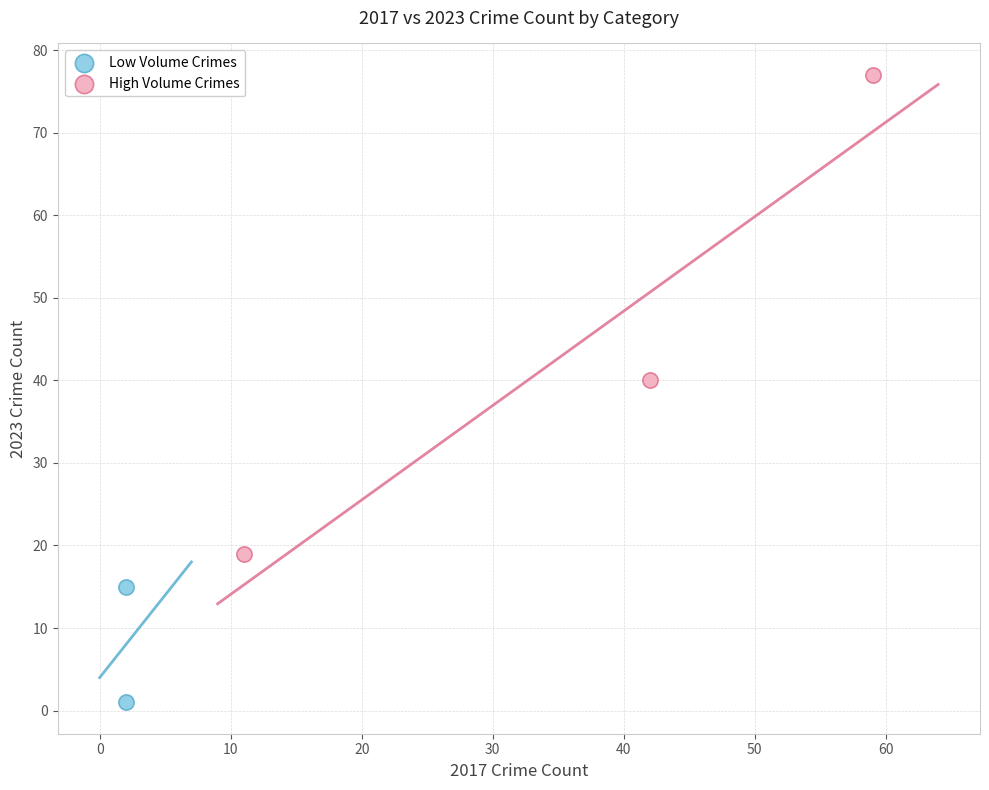

What are all the series names shown in the legend?

Low Volume Crimes, High Volume Crimes